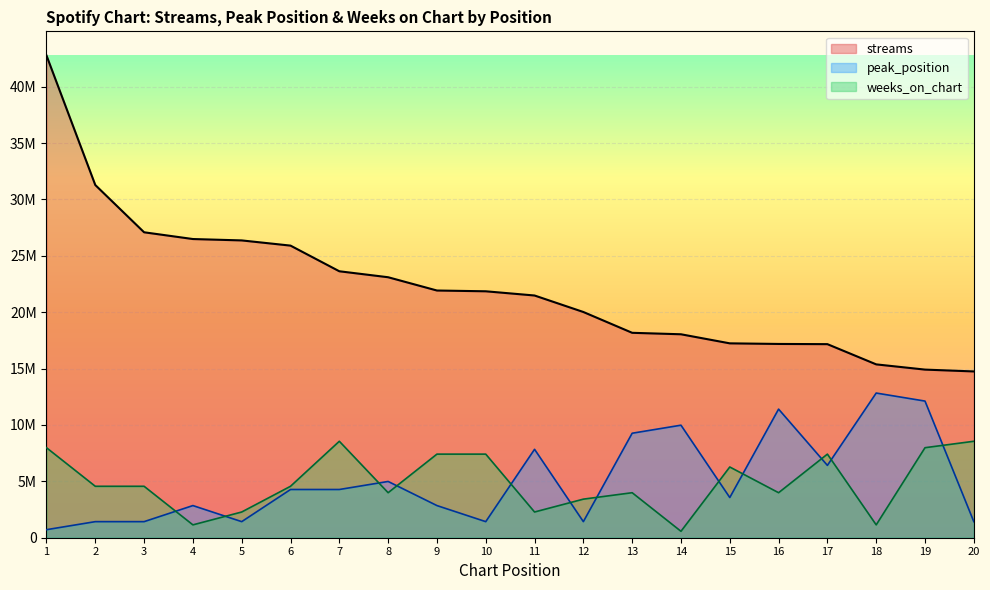

Where do weeks_on_chart and peak_position first cross each other?

3 and 4